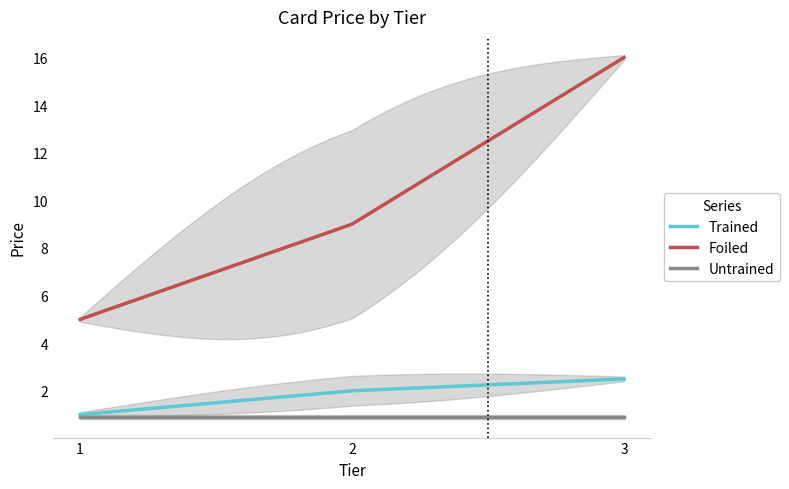

The Foiled series shows 8.1 at 1. True or false?

False